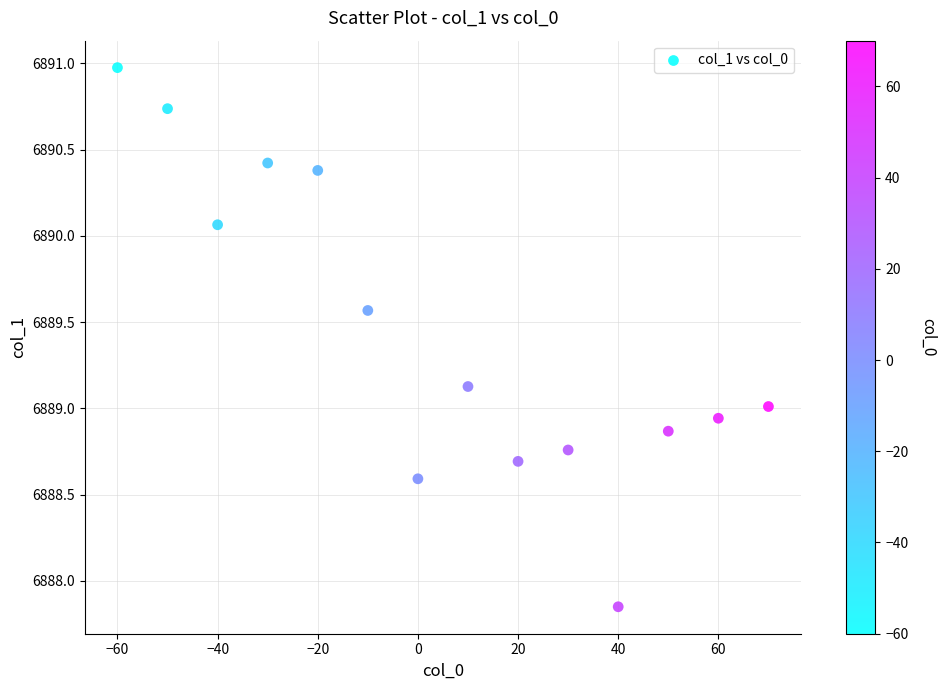

What is the range of X values (max minus min)?

130.0